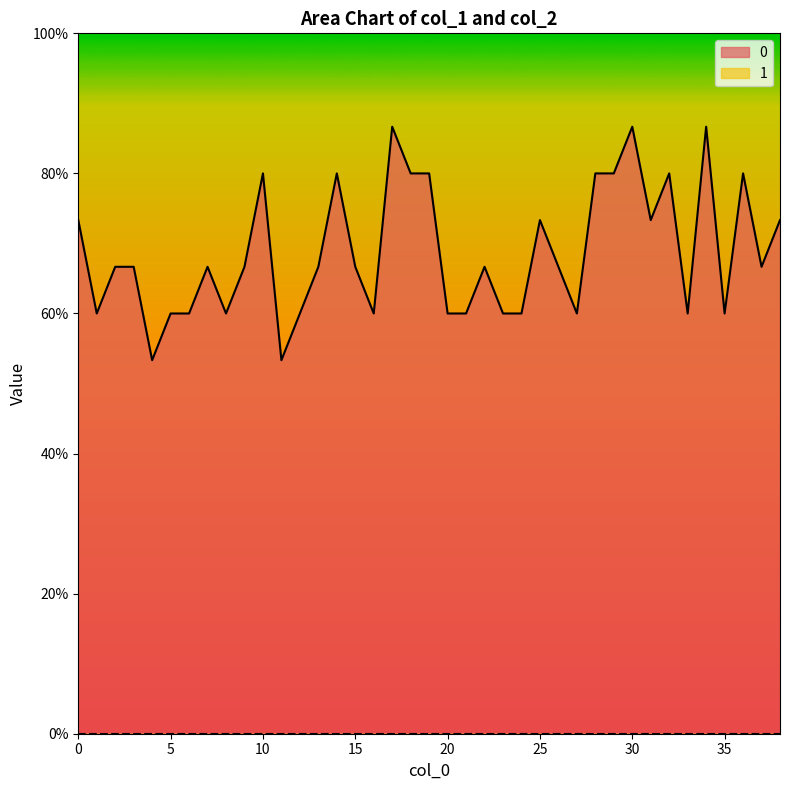

List the labels in order of value, smallest first.

4, 11, 1, 5, 6, 8, 12, 16, 20, 21, 23, 24, 27, 33, 35, 2, 3, 7, 9, 13, 15, 22, 26, 37, 0, 25, 31, 38, 10, 14, 18, 19, 28, 29, 32, 36, 17, 30, 34